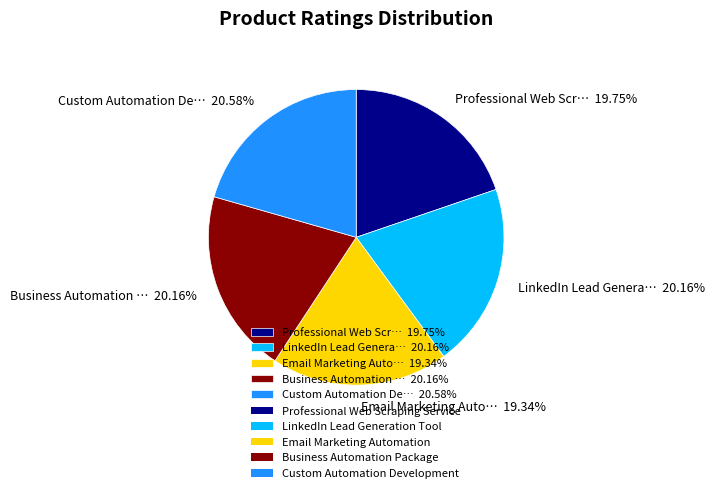

Approximately how many times larger is the value at Business Automation … 20.16% compared to Email Marketing Auto… 19.34%?

1.0